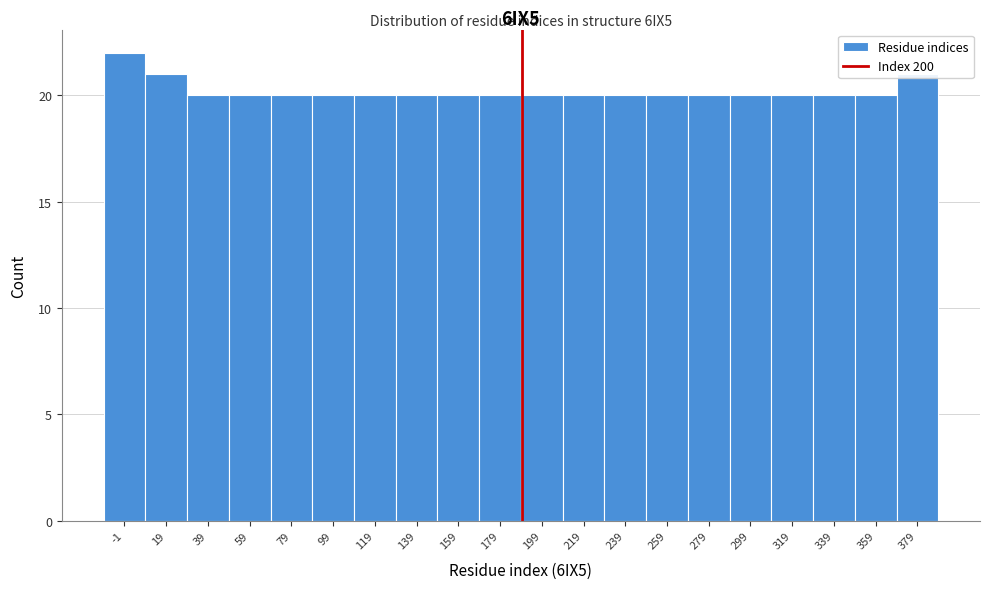

The value at 299 is 10. True or false?

False